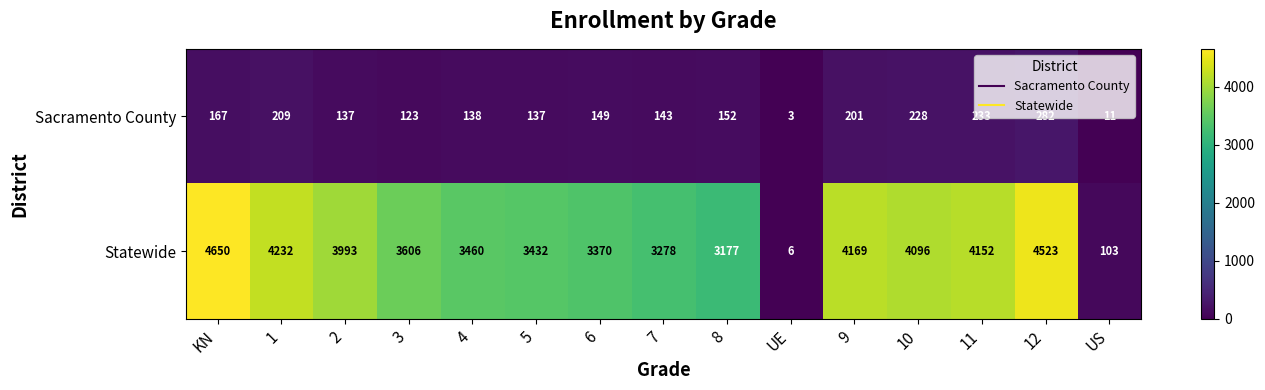

At which category is the sum across all series the highest?

KN